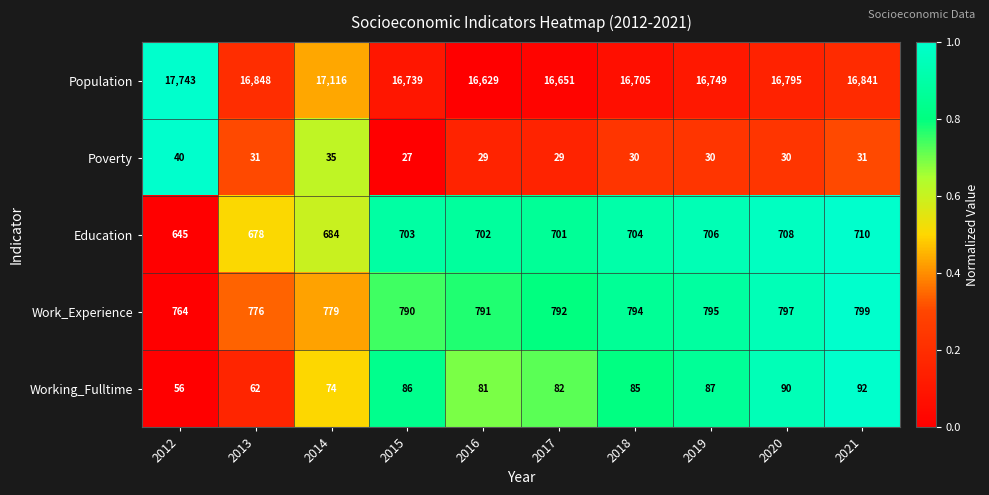

What is the sum of the Work_Experience values at 2015 and 2012?

1554